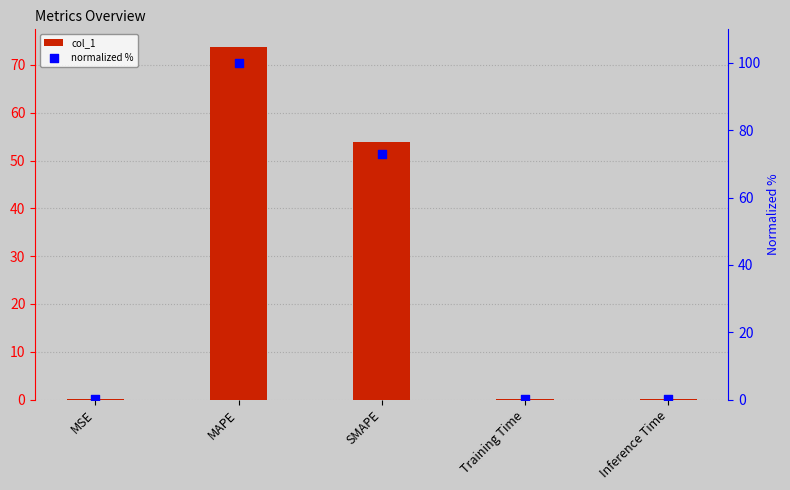

Which series has the largest total across all categories?

normalized %